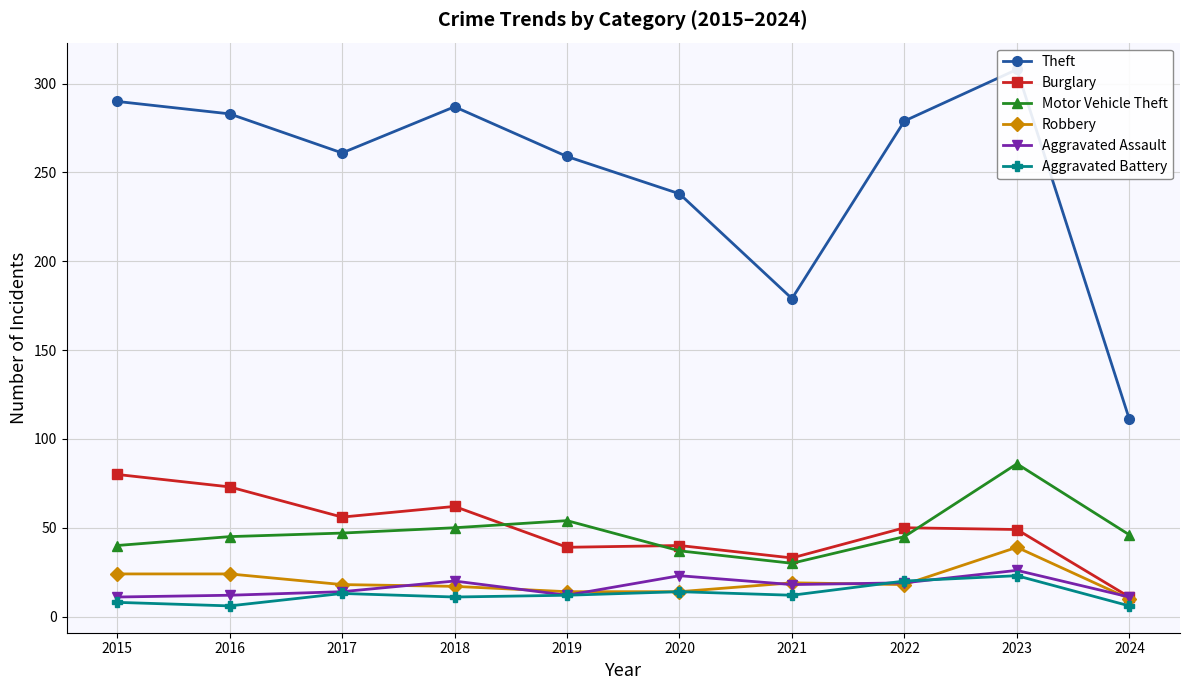

Rank the categories by Robbery value from lowest to highest.

2024, 2019, 2020, 2018, 2017, 2022, 2021, 2015, 2016, 2023